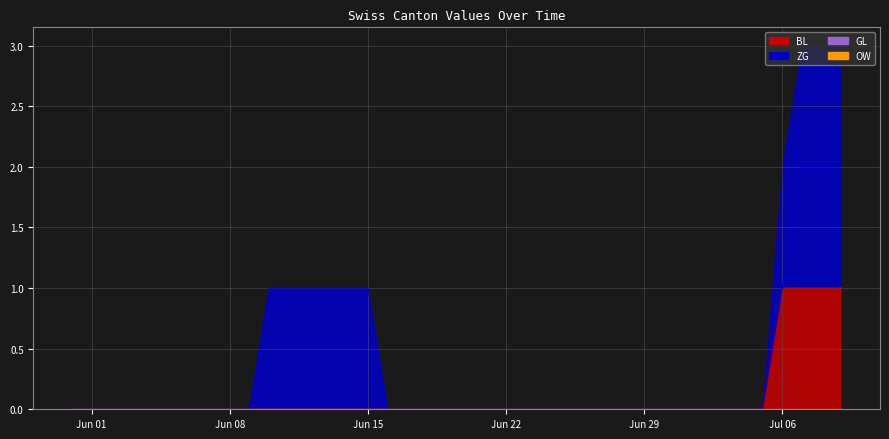

Reading left to right, list all the values displayed in this chart.

BL: 0	0	0	0	0	0	0	0	0	0	0	0	0	0	0	0	0	0	0	0	0	0	0	0	0	0	0	0	0	0	0	0	0	0	0	0	1	1	1	1
ZG: 0	0	0	0	0	0	0	0	0	0	1	1	1	1	1	1	0	0	0	0	0	0	0	0	0	0	0	0	0	0	0	0	0	0	0	0	1	2	2	2